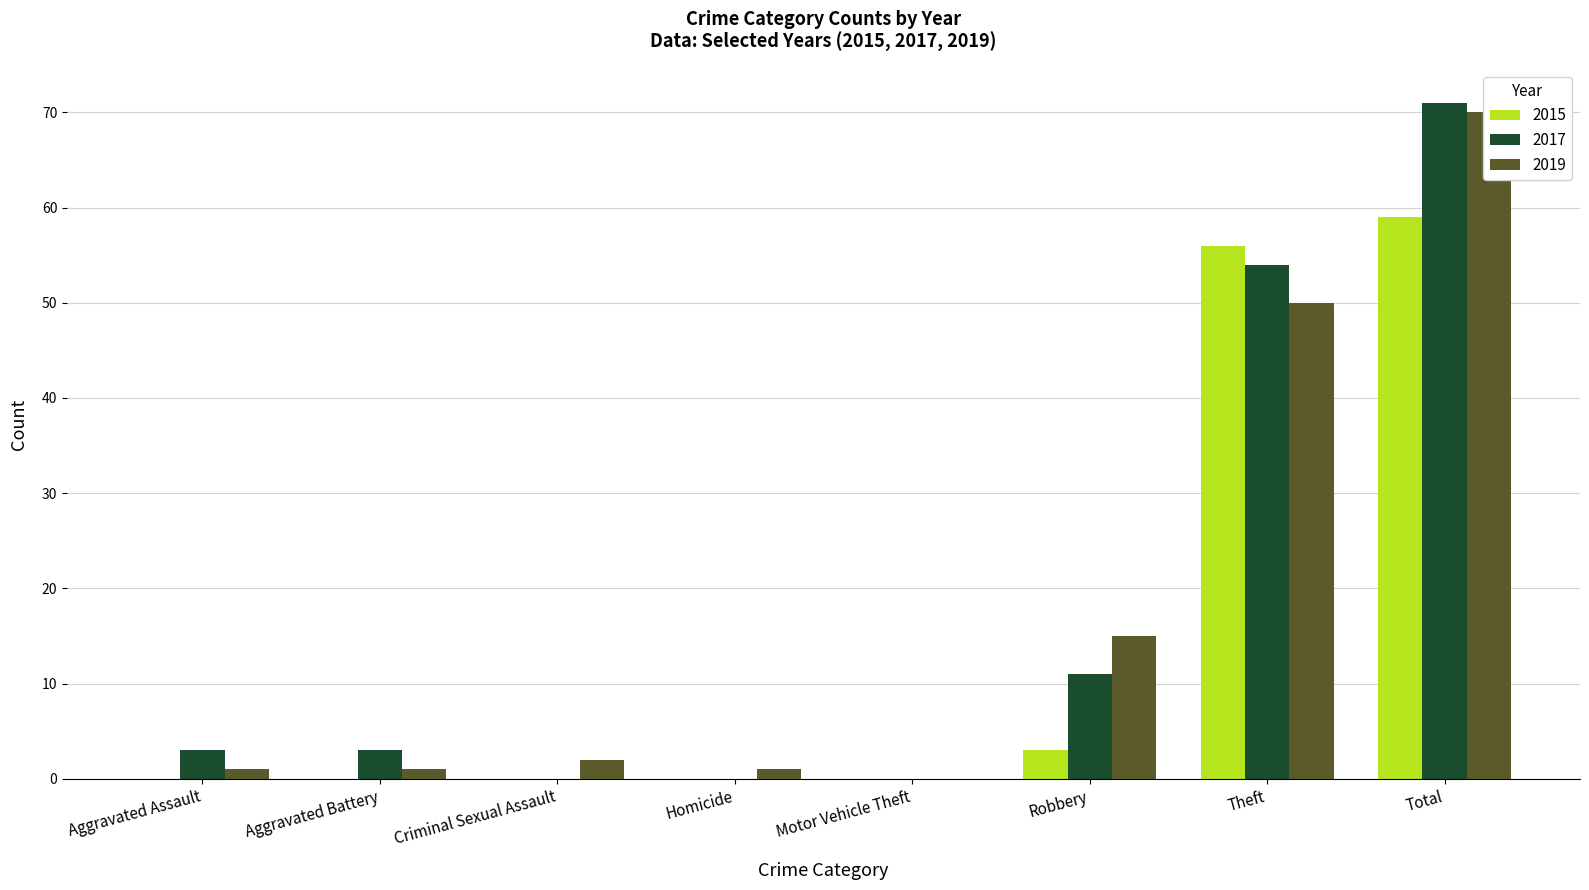

How many groups of bars are there?

8